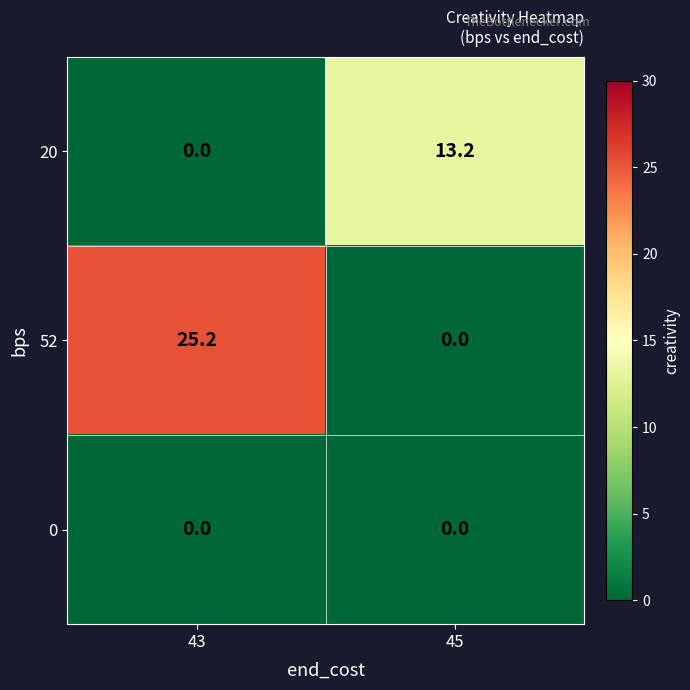

List the series in order of their overall mean, highest first.

52, 20, 0